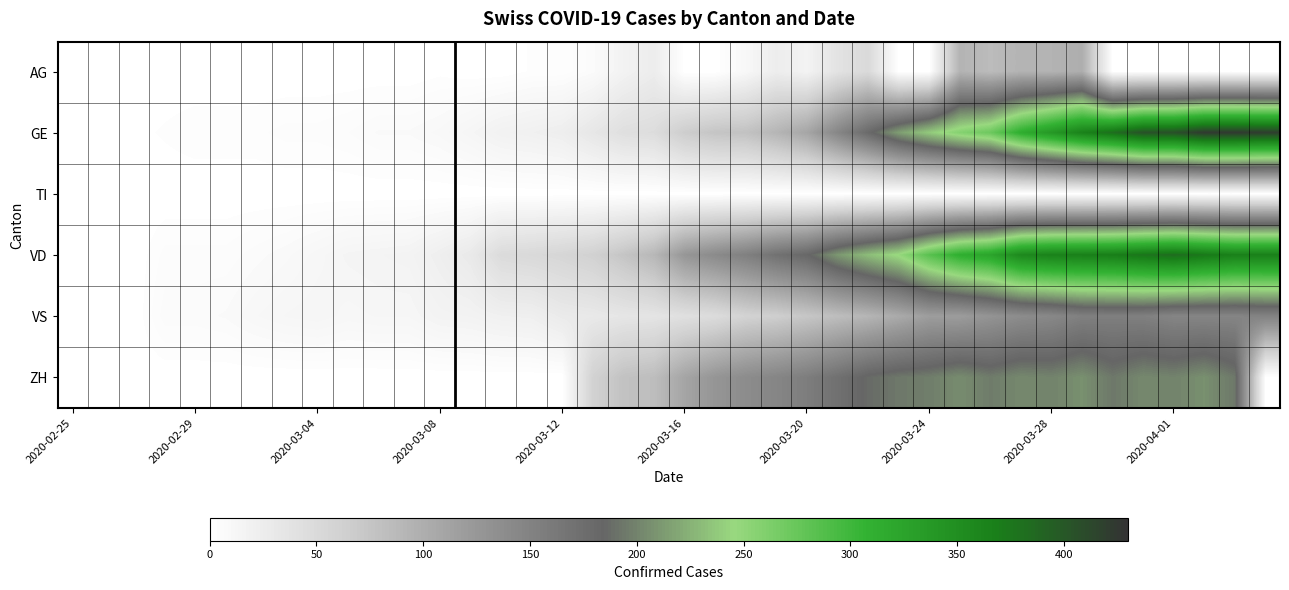

At how many categories does at least one series exceed 172?

16